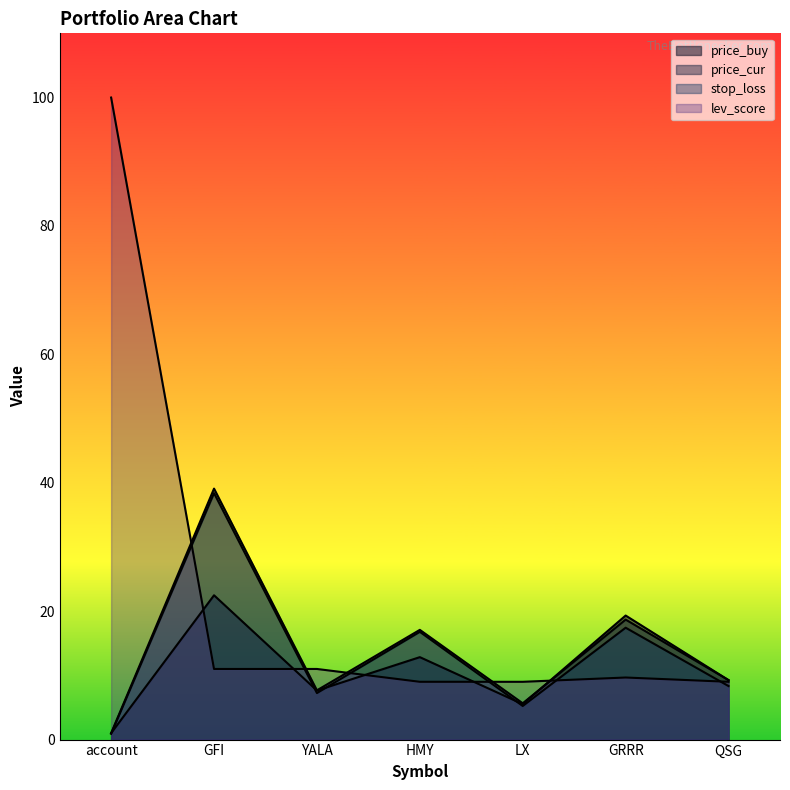

What is the difference between the maximum and minimum values in the lev_score series?

91.0